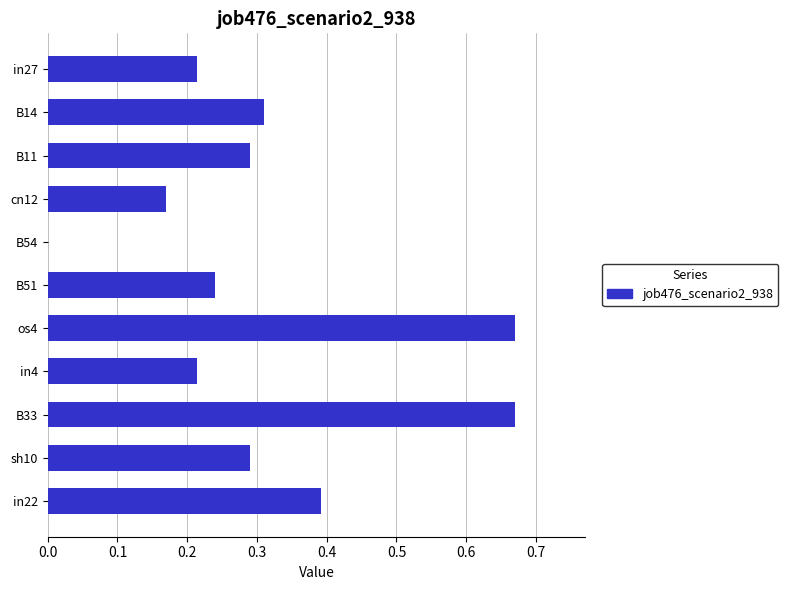

Are the bars grouped side by side (vs. stacked)?

No